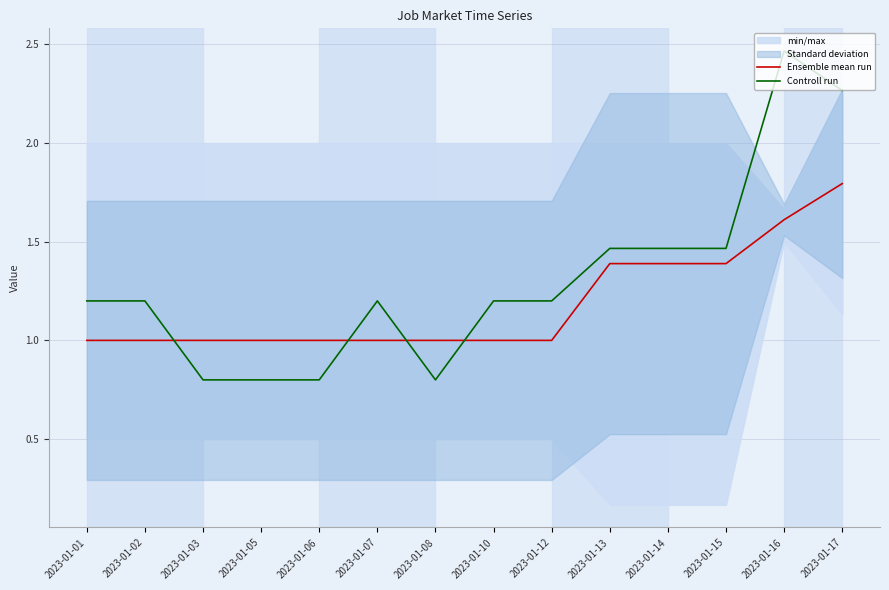

How many values in the Controll run series exceed 1?

10